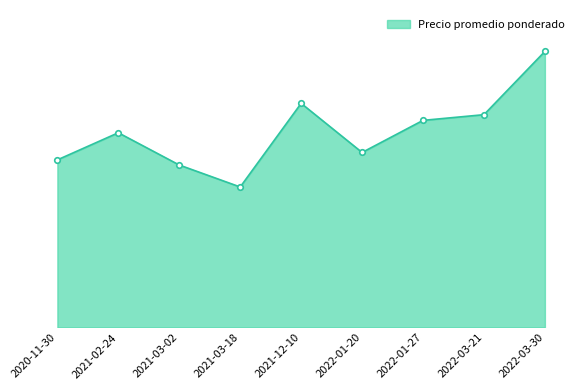

What is the change in value from 2021-03-02 to 2022-03-21?

+76583